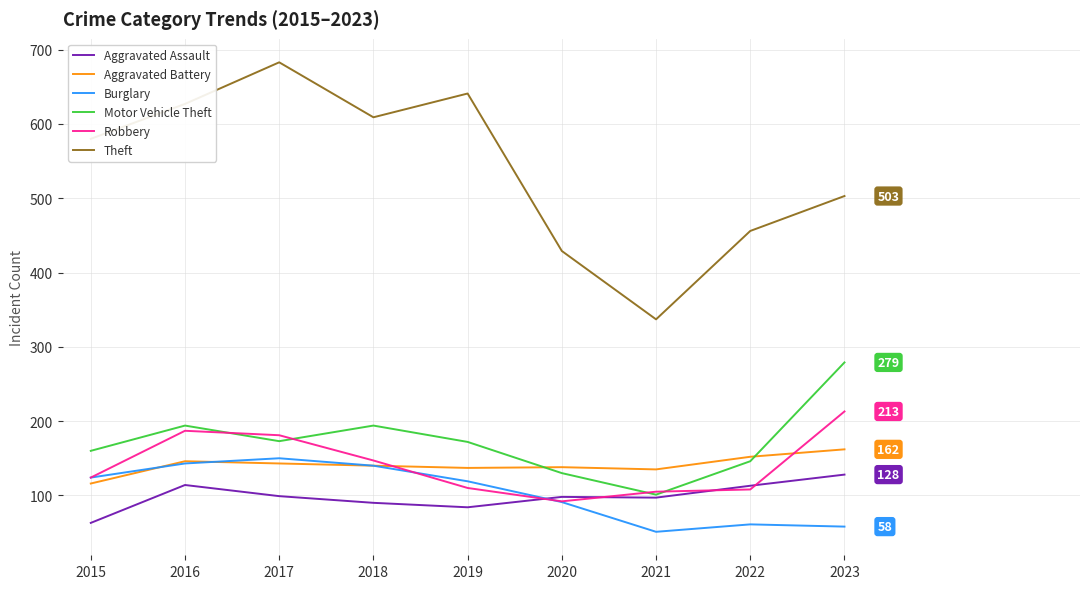

Which series changed the most between 2017 and 2021?

Theft